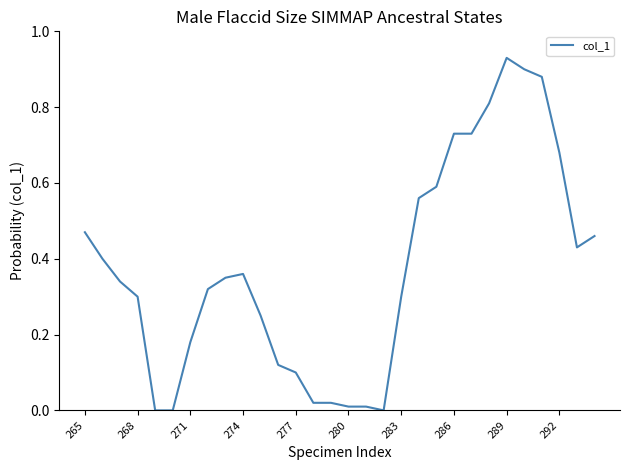

Does the chart have visible grid lines?

No